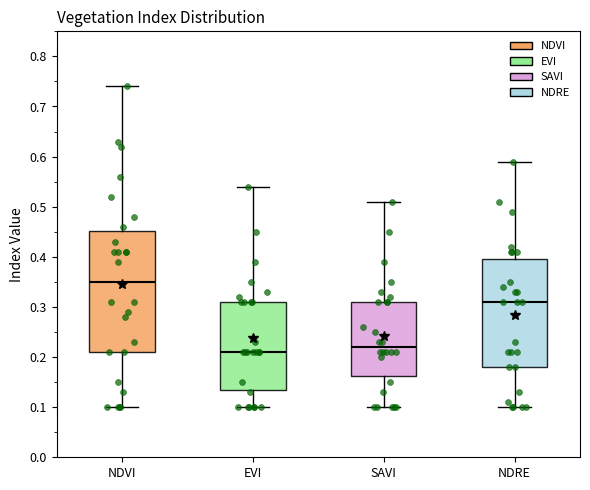

Reading left to right, transcribe this box plot: for each box, give where its median line is, the range the box spans, and where its two whiskers end, as read against the y-axis. The values are not printed on the chart, so give them approximately, as read against the axis.

NDVI: median 0.35, box 0.21 to 0.45, whiskers 0.10 to 0.74
EVI: median 0.21, box 0.14 to 0.31, whiskers 0.10 to 0.54
SAVI: median 0.22, box 0.16 to 0.31, whiskers 0.10 to 0.51
NDRE: median 0.31, box 0.18 to 0.40, whiskers 0.10 to 0.59